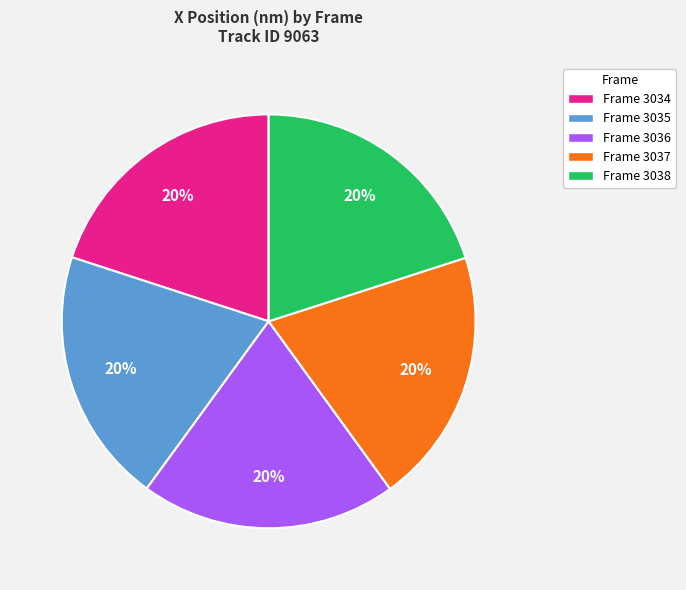

To the nearest percent, what percentage of the pie is Frame 3037?

20%